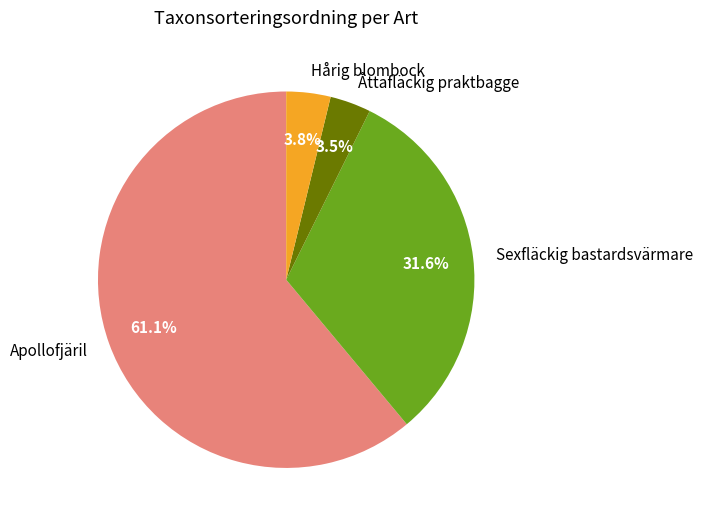

What portion of the pie excludes Åttafläckig praktbagge?

96.5%